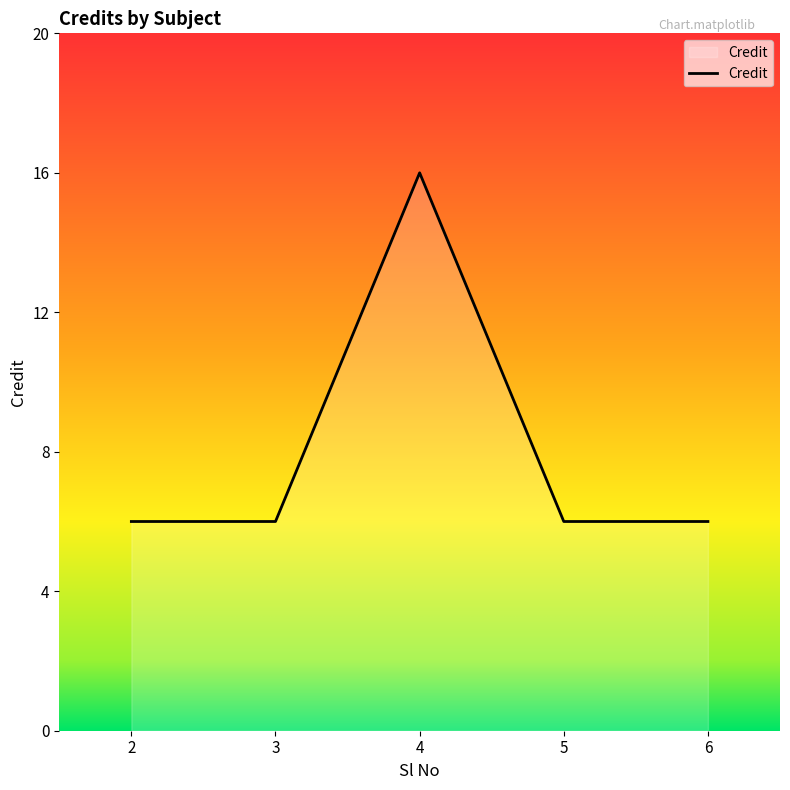

Does the chart have visible grid lines?

No